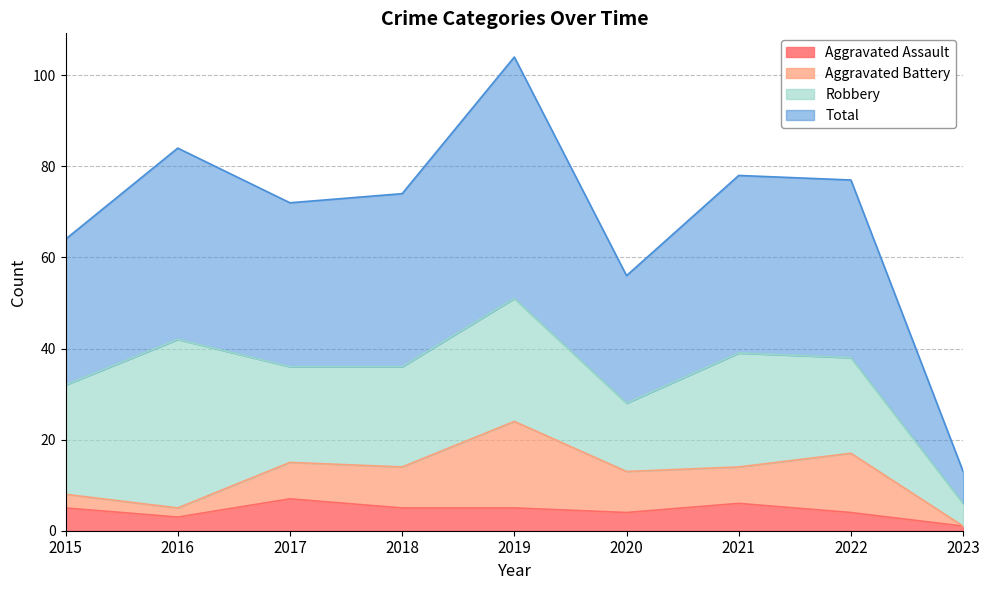

At how many categories does at least one series exceed 42?

8